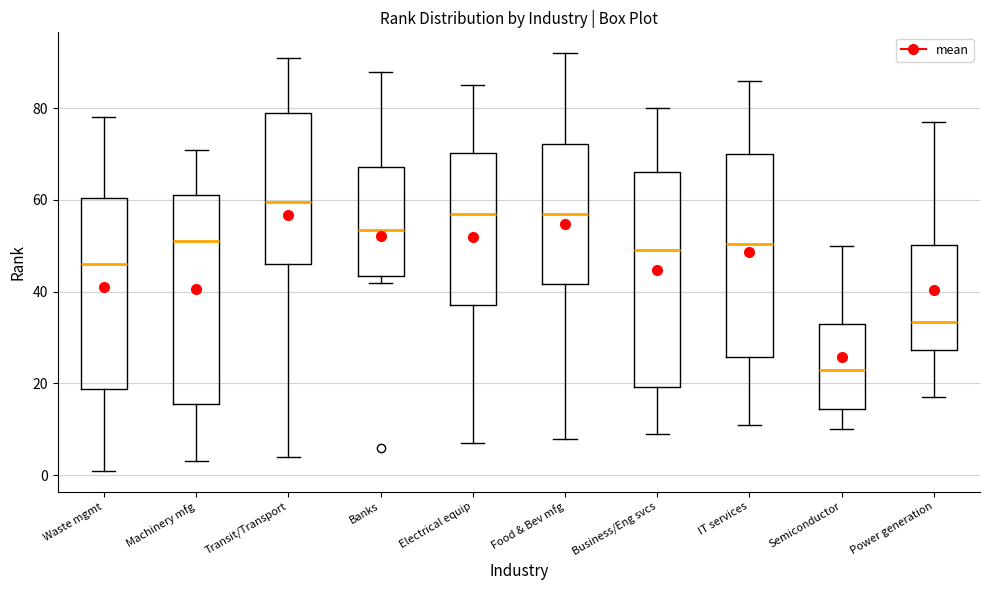

Reading left to right, transcribe this box plot: for each box, give where its median line is, the range the box spans, and where its two whiskers end, as read against the y-axis. The values are not printed on the chart, so give them approximately, as read against the axis.

Waste mgmt: median 46, box 18 to 60, whiskers 2 to 78
Machinery mfg: median 52, box 16 to 62, whiskers 4 to 72
Transit/Transport: median 60, box 46 to 80, whiskers 4 to 92
Banks: median 54, box 44 to 68, whiskers 42 to 88
Electrical equip: median 58, box 38 to 70, whiskers 8 to 86
Food & Bev mfg: median 58, box 42 to 72, whiskers 8 to 92
Business/Eng svcs: median 50, box 20 to 66, whiskers 10 to 80
IT services: median 50, box 26 to 70, whiskers 12 to 86
Semiconductor: median 24, box 14 to 34, whiskers 10 to 50
Power generation: median 34, box 28 to 50, whiskers 18 to 78